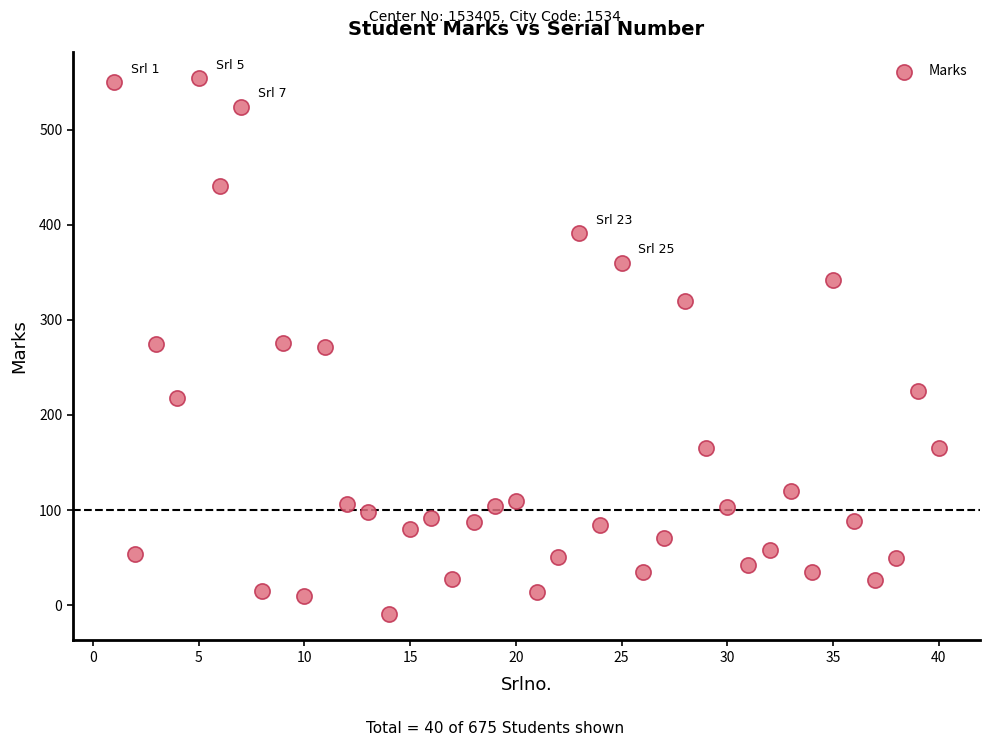

What is the range of X values (max minus min)?

39